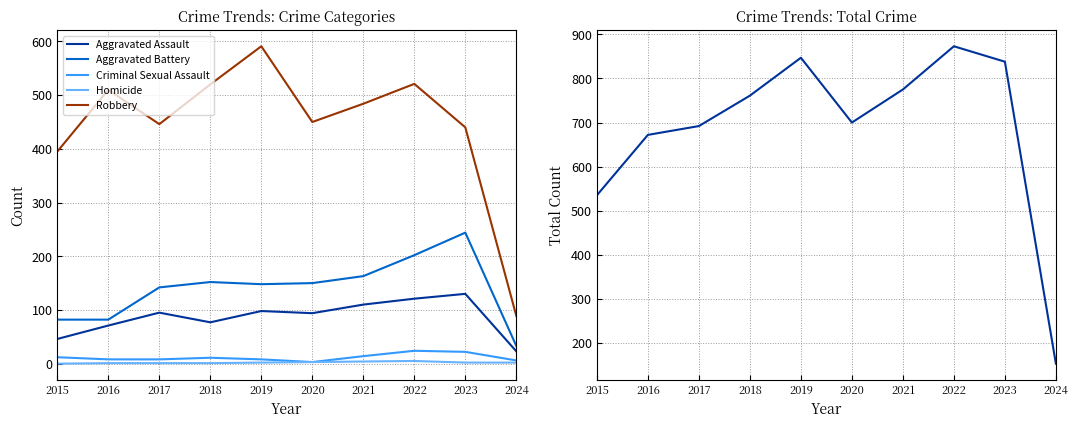

The Aggravated Battery series shows 150 at 2020. True or false?

True